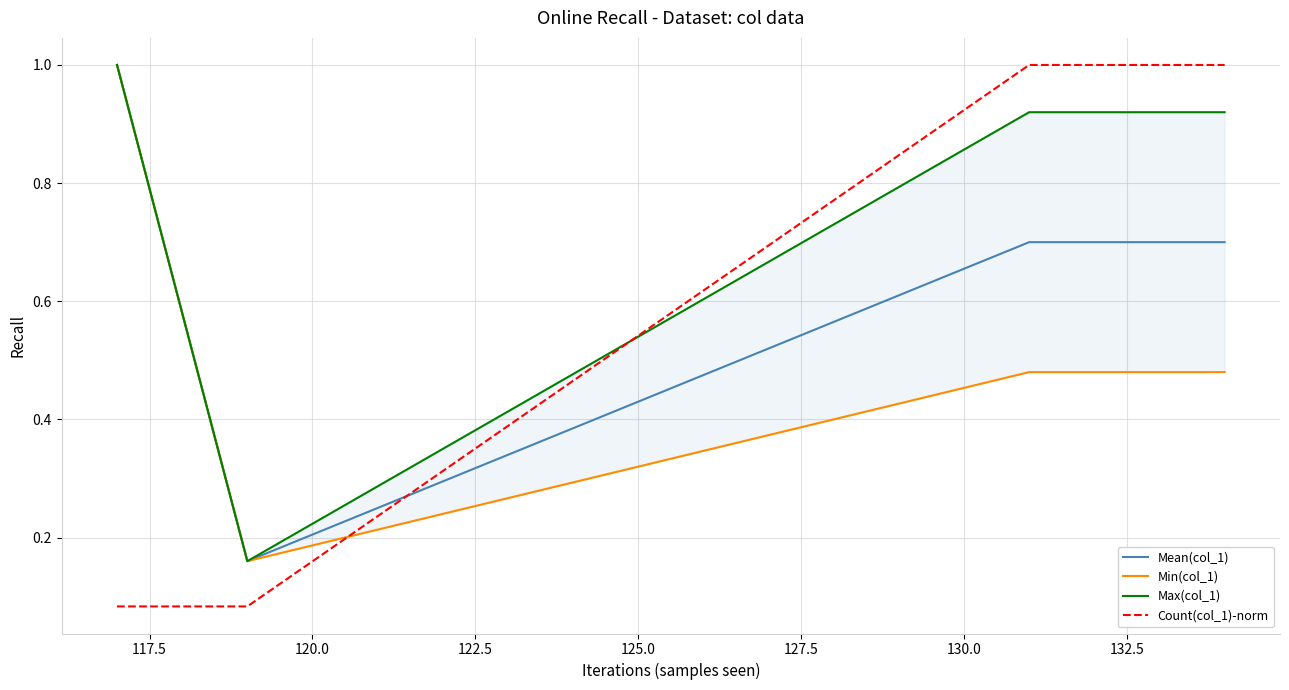

After their last crossing, which series has the higher values: Count(col_1)-norm or Mean(col_1)?

Count(col_1)-norm